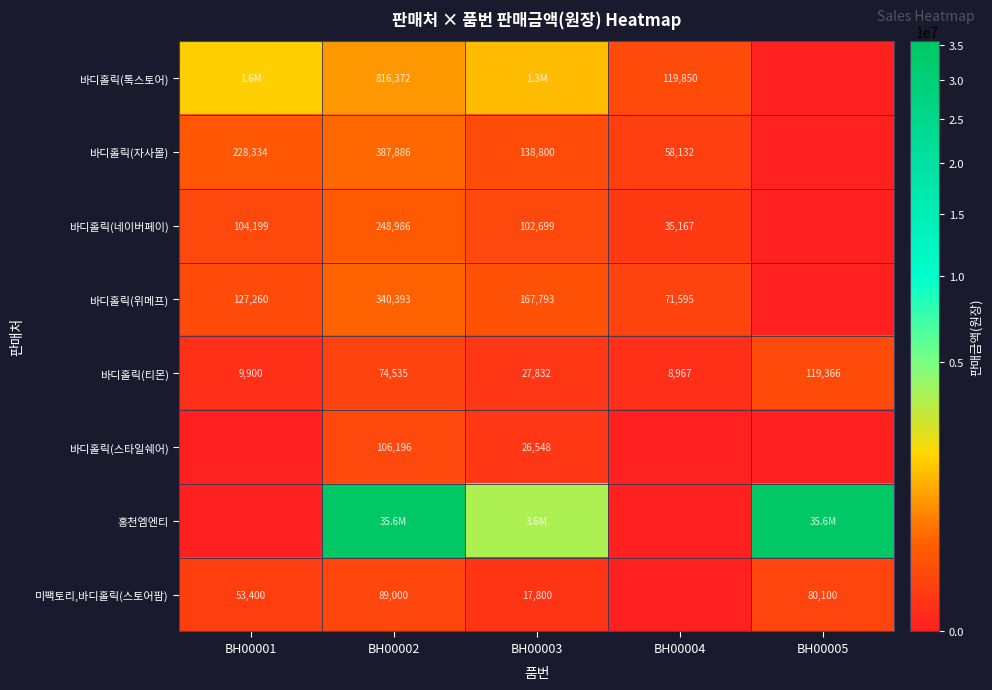

What is the difference between the 바디홀릭(티몬) values at BH00004 and BH00002?

65568